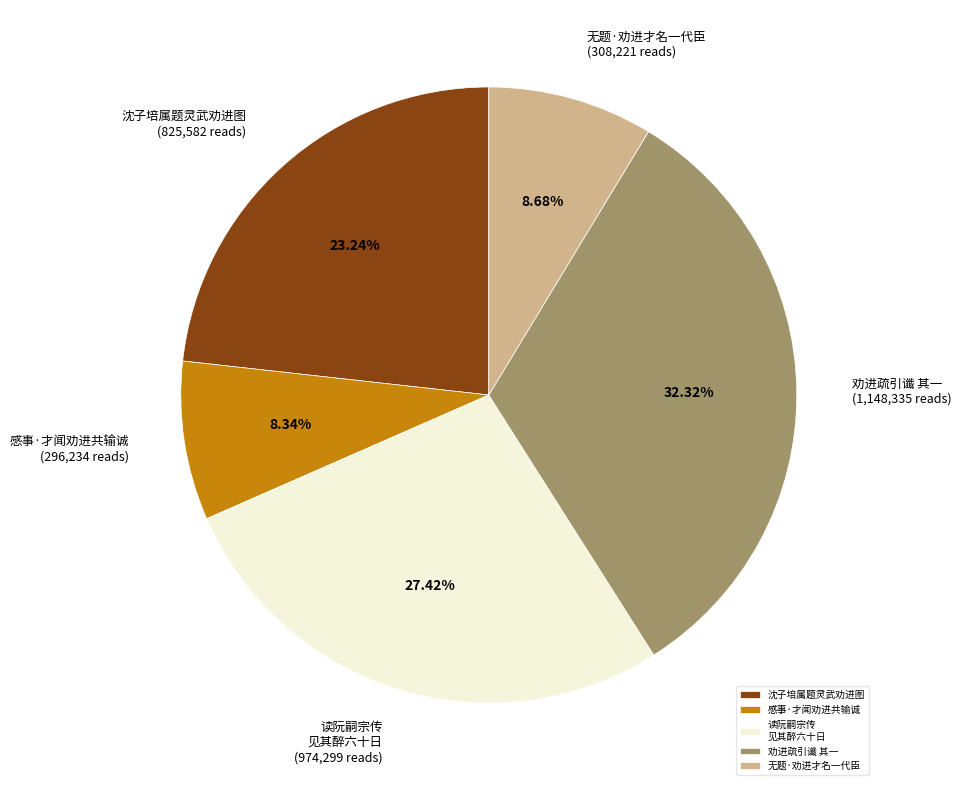

Approximately how many times larger is the value at 读阮嗣宗传 见其醉六十日 compared to 感事·才闻劝进共输诚?

3.3